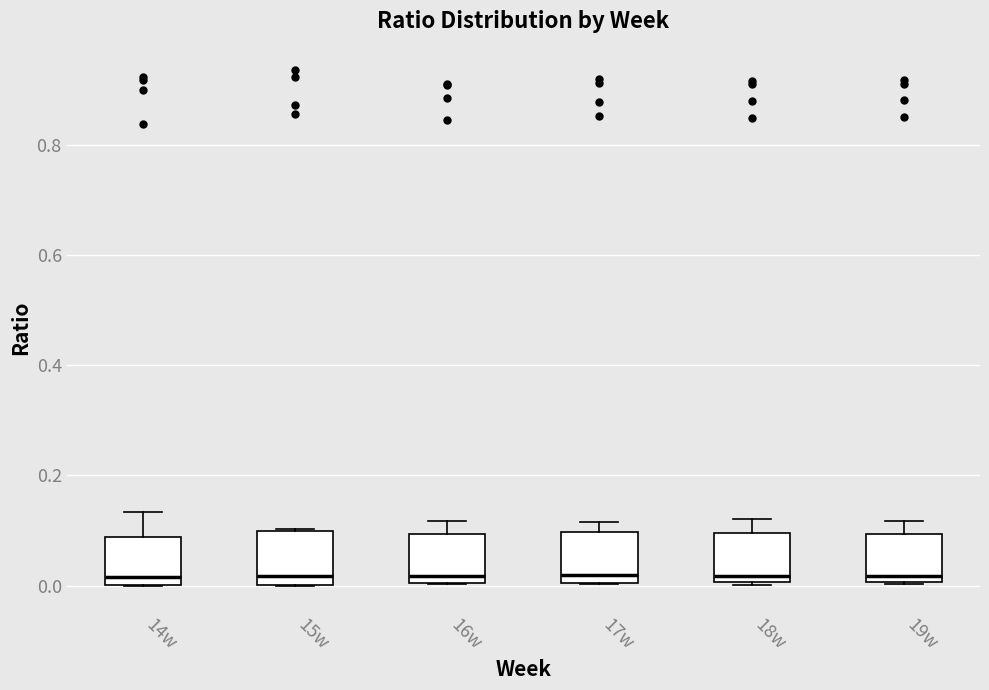

Reading left to right, transcribe this box plot: for each box, give where its median line is, the range the box spans, and where its two whiskers end, as read against the y-axis. The values are not printed on the chart, so give them approximately, as read against the axis.

14w: median 0.02, box 0.00 to 0.08, whiskers 0.00 to 0.14
15w: median 0.02, box 0.00 to 0.10, whiskers 0.00 to 0.10
16w: median 0.02, box 0.00 to 0.10, whiskers 0.00 to 0.12
17w: median 0.02, box 0.00 to 0.10, whiskers 0.00 to 0.12
18w: median 0.02, box 0.00 to 0.10, whiskers 0.00 to 0.12
19w: median 0.02, box 0.00 to 0.10, whiskers 0.00 to 0.12